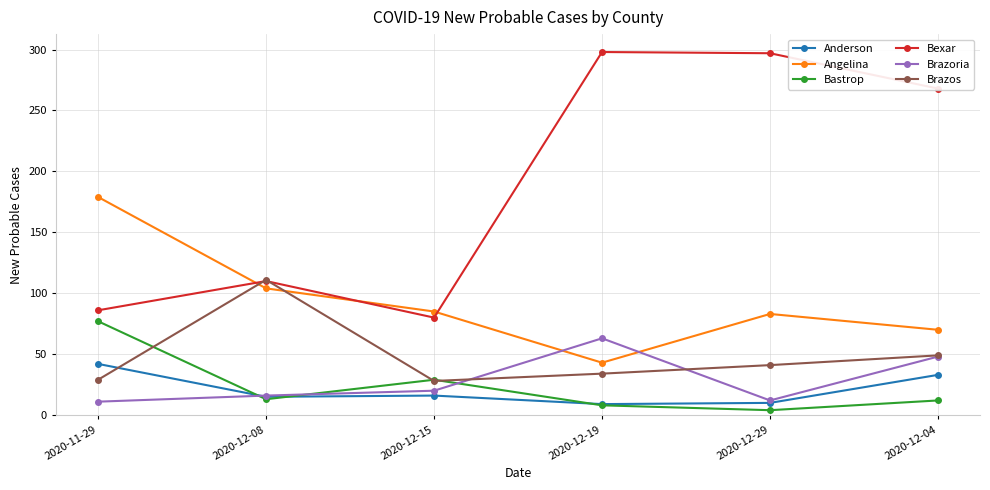

What value does the Anderson series have at 2020-12-19, to the nearest 10?

10